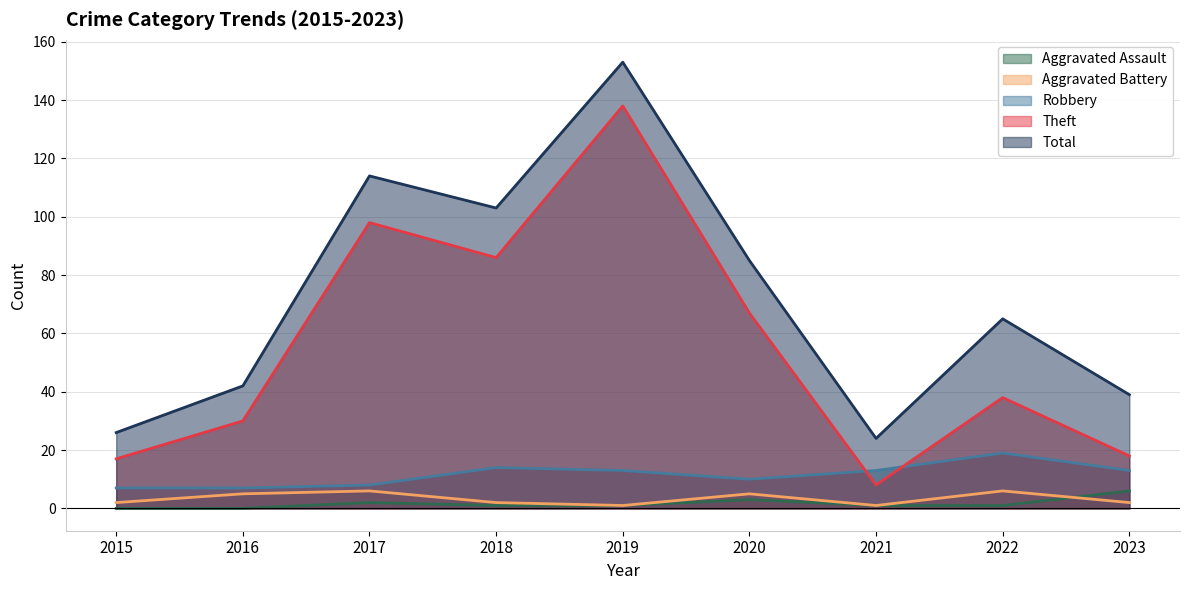

Is the value of Aggravated Battery at 2016 greater than the value of Robbery at 2020?

No